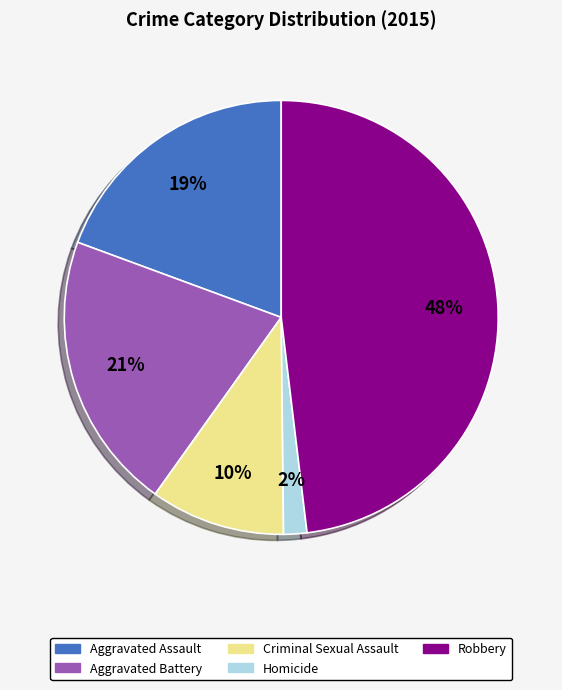

Is it true that Criminal Sexual Assault is 2% of the pie?

False